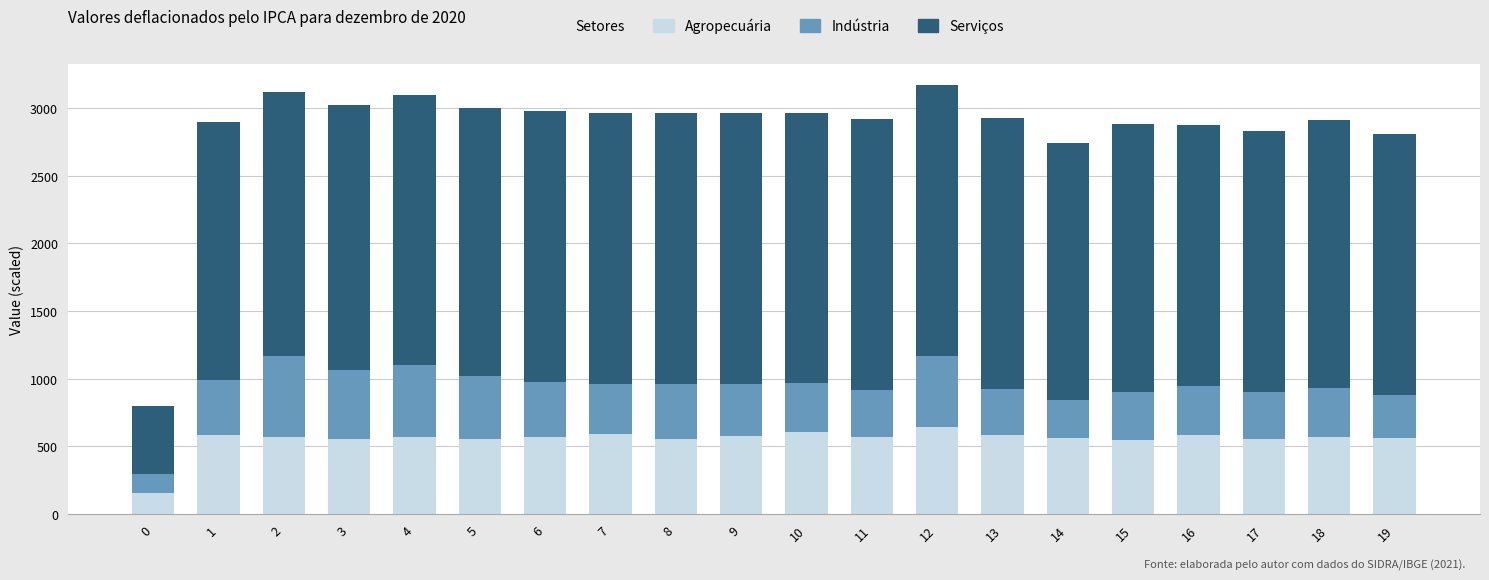

What is the total value across all series at 10?

2964.8